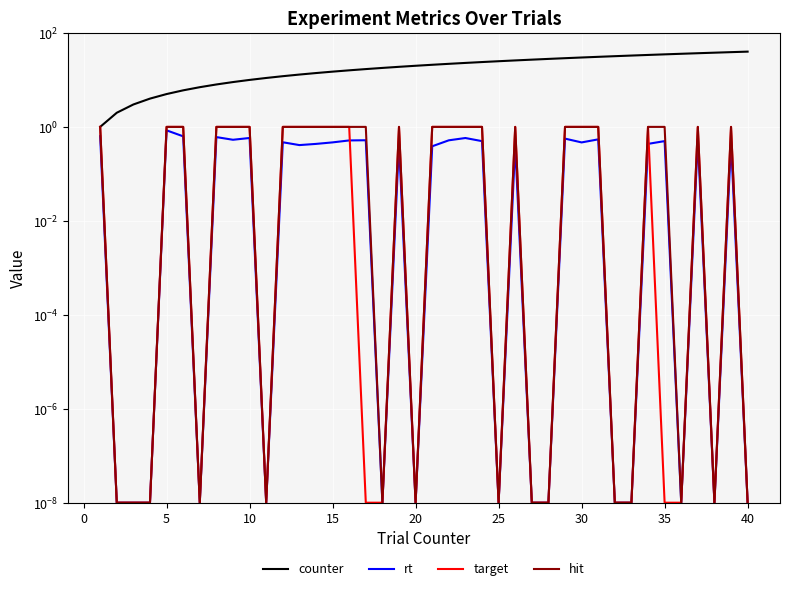

What is the value of the hit point at the 36th from the left?

1.0